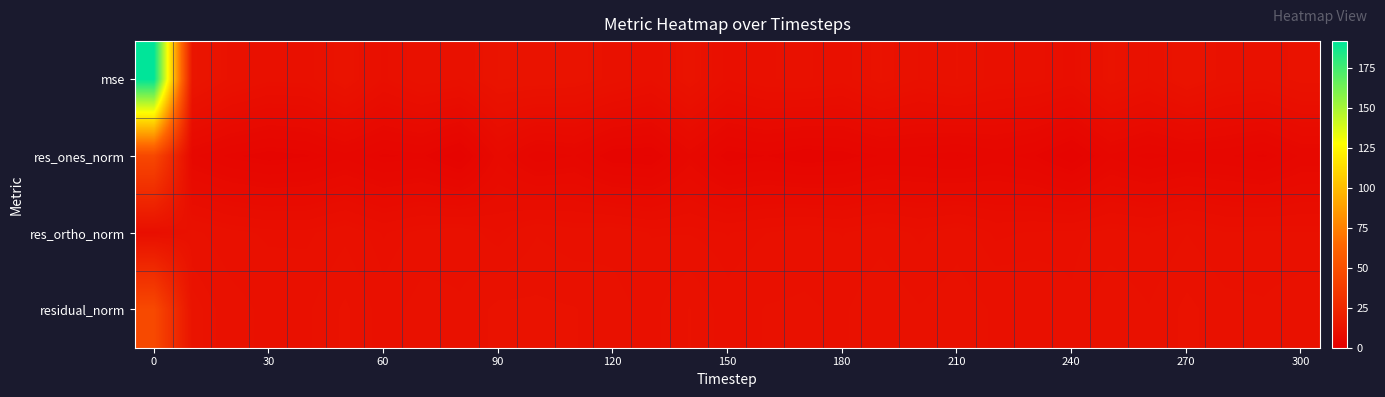

Reading left to right, what are all the values shown in this chart?

mse: 191.7	13.7	11.4	10.3	10.5	12.6	9.9	11.4	10.9	12.8	12.6	12.3	11.3	10.2	12.3	9.8	10.8	11.0	10.5	12.0	10.8	11.6	10.5	10.3	9.5	12.1	10.8	12.7	11.3	11.0	12.0
res_ones_norm: 44.9	5.4	4.3	3.7	4.0	5.0	4.0	4.3	2.7	6.8	4.7	5.3	3.5	3.3	5.9	3.7	4.1	3.5	3.7	4.5	4.5	4.1	4.8	4.2	2.7	5.1	4.2	4.7	4.6	4.0	5.4
res_ortho_norm: 9.4	11.1	10.3	10.0	9.9	10.7	9.7	10.4	10.6	9.7	10.8	10.4	10.6	10.1	10.1	9.7	10.1	10.4	10.1	10.6	10.0	10.5	9.6	9.8	9.9	10.4	10.1	10.8	10.1	10.2	10.1
residual_norm: 45.9	12.3	11.2	10.6	10.7	11.8	10.5	11.2	10.9	11.9	11.8	11.6	11.2	10.6	11.7	10.4	10.9	11.0	10.7	11.5	10.9	11.3	10.7	10.7	10.2	11.5	10.9	11.8	11.1	11.0	11.5